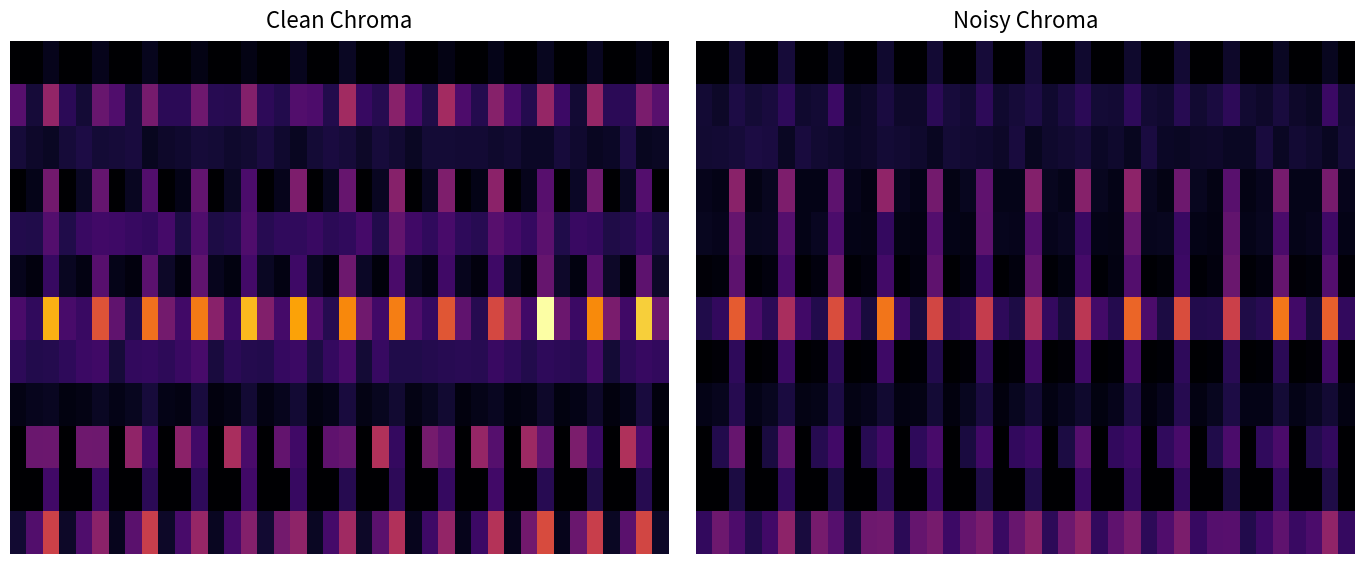

What is the total value across all series at 36?

0.7